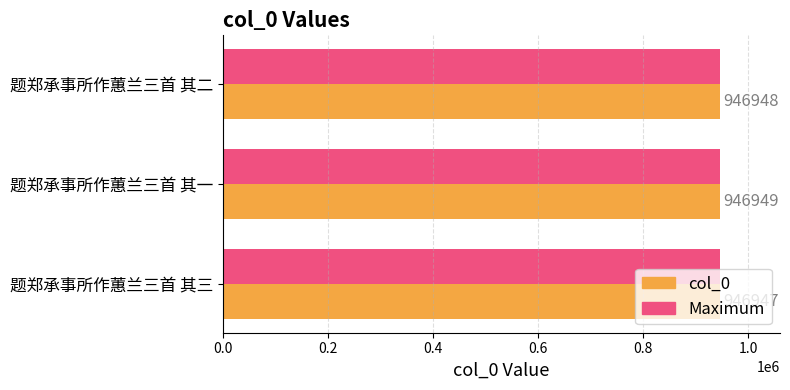

Which label corresponds to the smallest value in the chart?

题郑承事所作蕙兰三首 其三